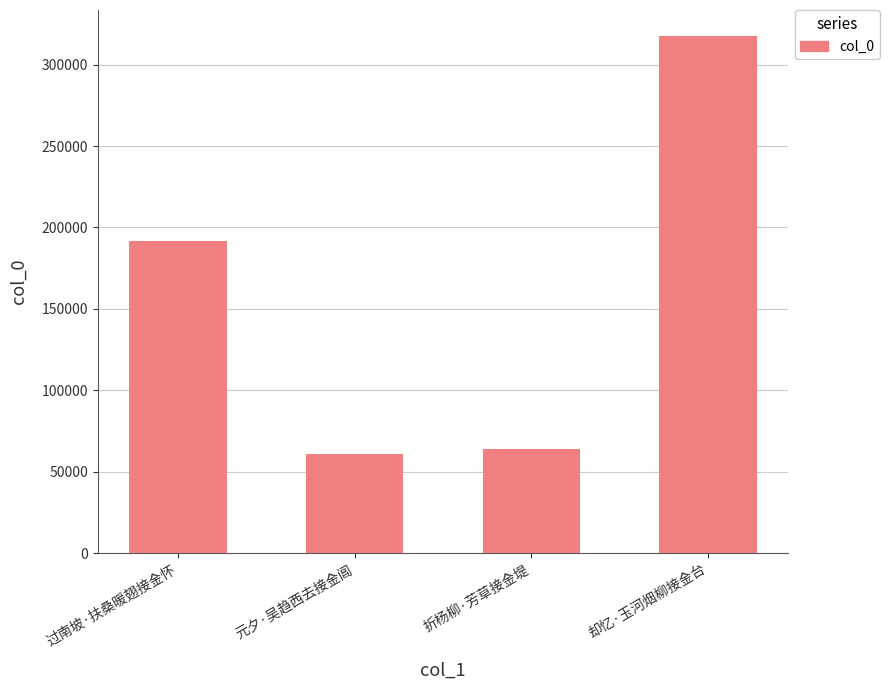

What is the difference between the maximum and minimum values?

256927